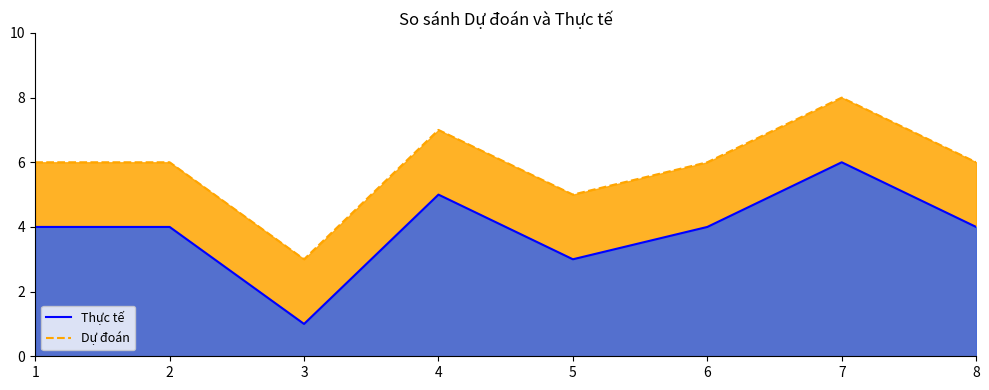

Approximately how many times larger is the value at 1 compared to 4?

0.8